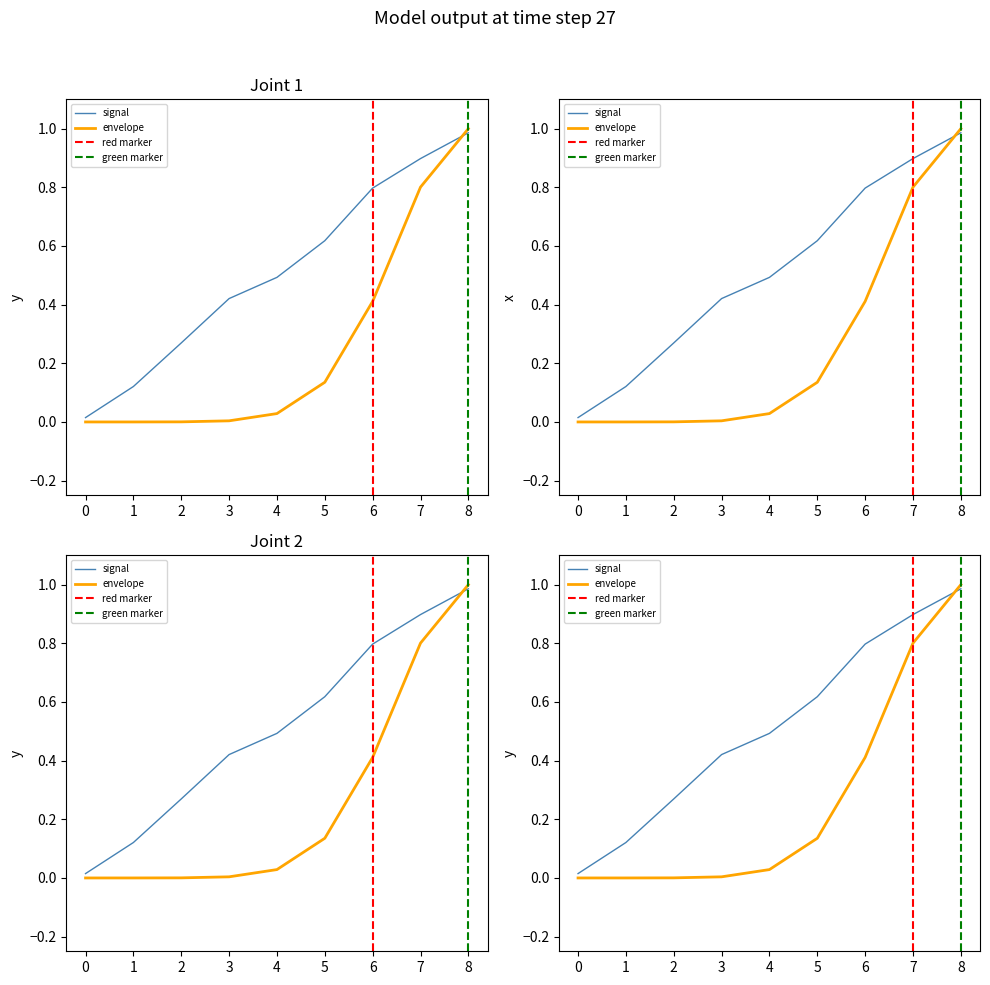

Count the number of categories in the chart.

9